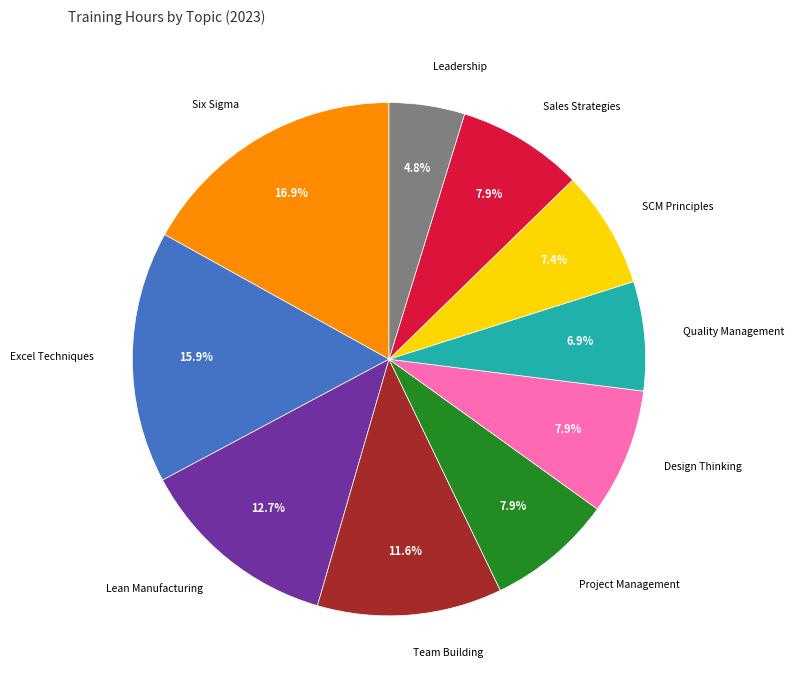

Count the number of slices in the pie.

10